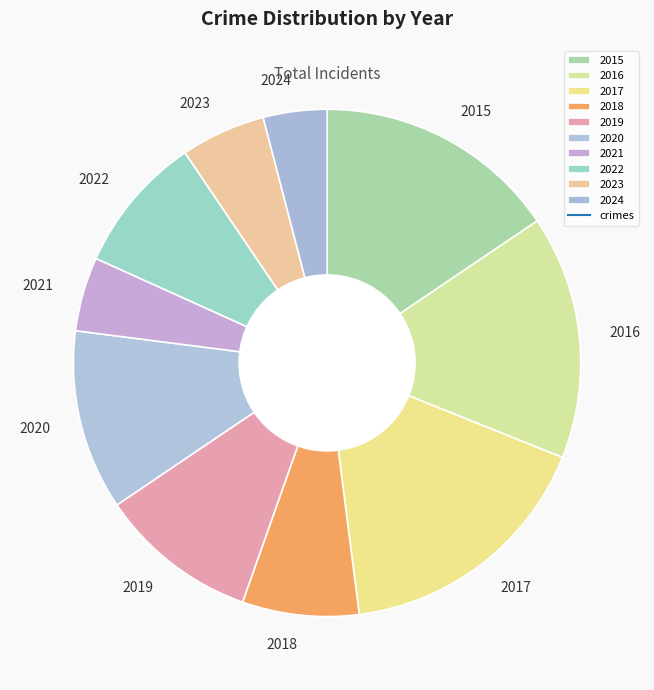

Is it true that 2022 is 9% of the pie?

True